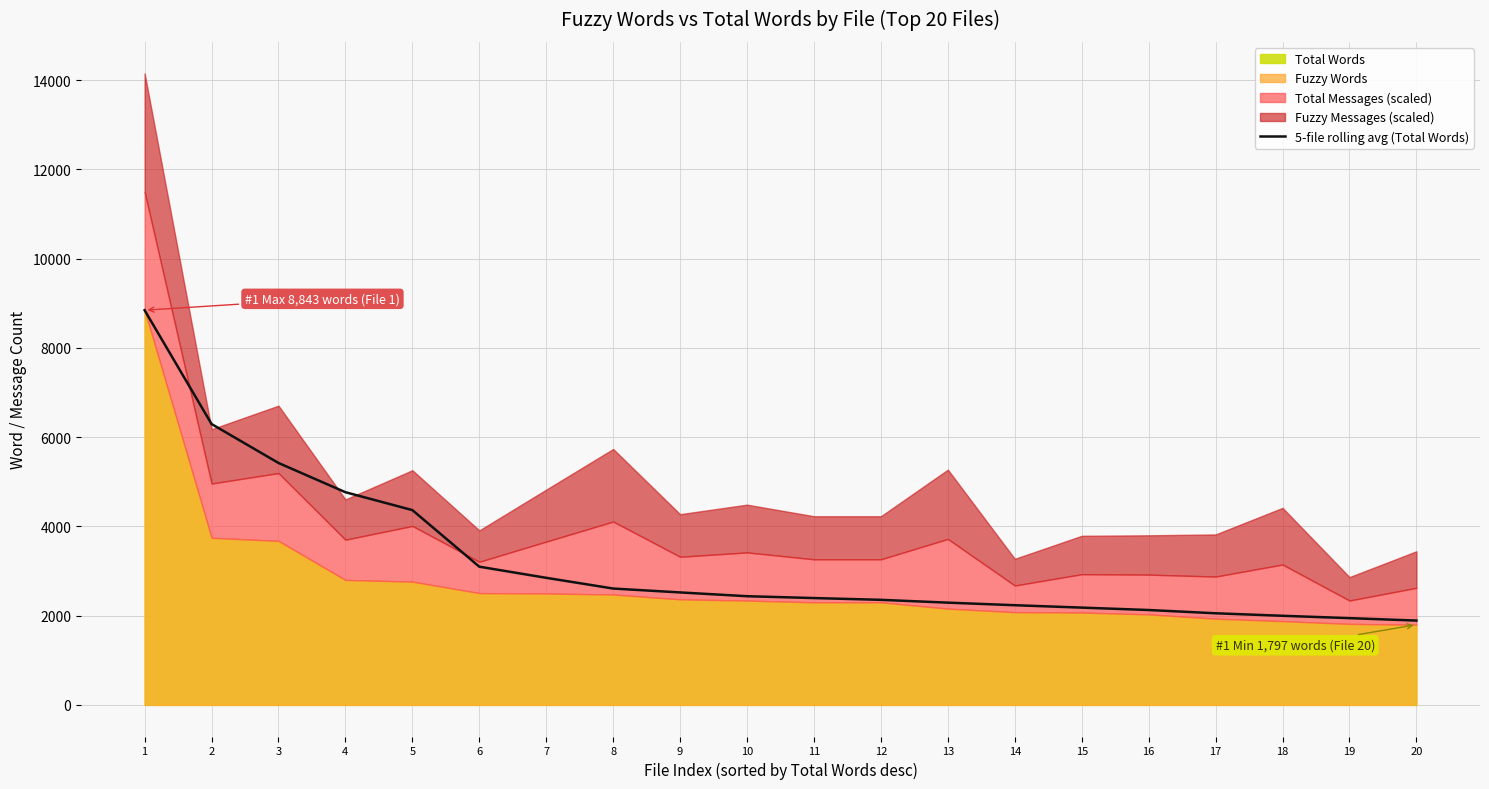

Reading left to right, extract all data points from this chart.

1=8843.0	2=6293.5	3=5420.7	4=4765.5	5=4364.8	6=3097.2	7=2847.6	8=2607.4	9=2520.4	10=2435.6	11=2394.2	12=2354.6	13=2291.4	14=2234.0	15=2180.2	16=2126.4	17=2053.2	18=1997.0	19=1944.4	20=1890.0